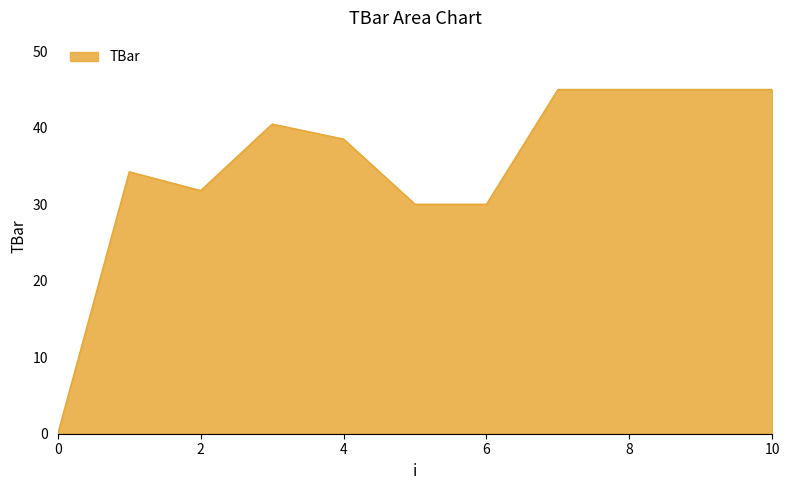

Does the chart display data point markers on the line(s)?

No